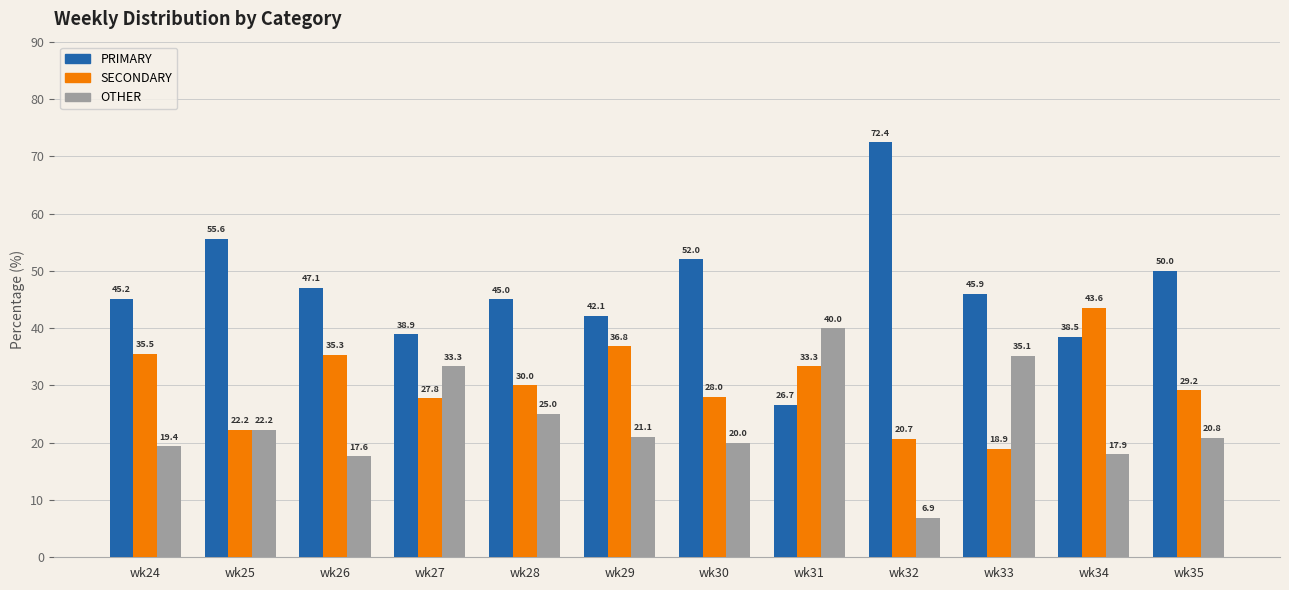

What is the difference between the OTHER values at wk34 and wk29?

3.1